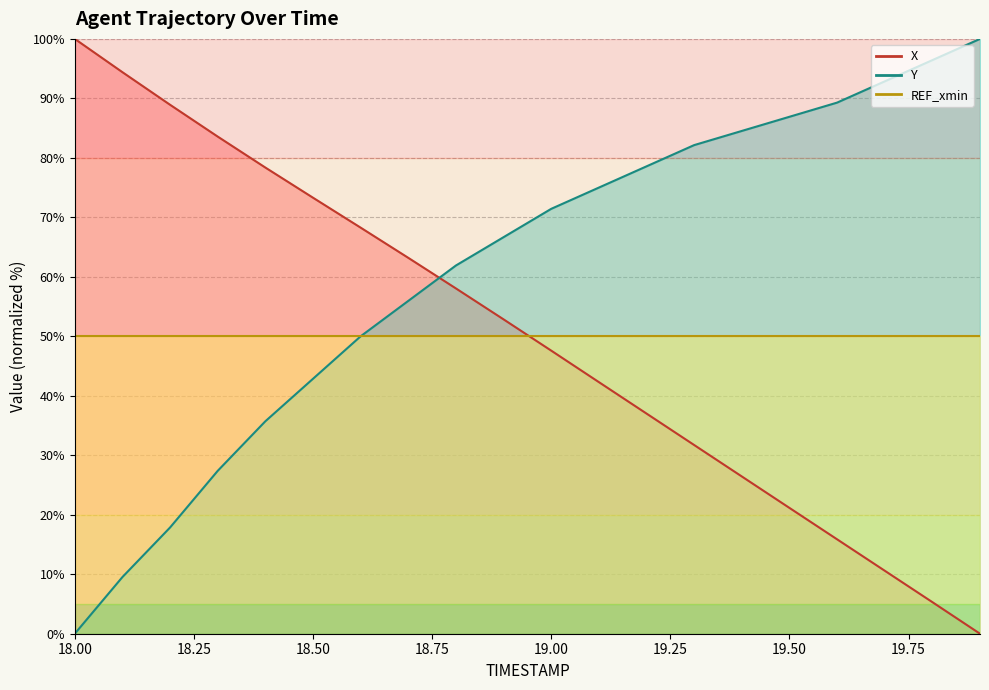

True or false: Y has more than 0 points higher than both neighbors.

False